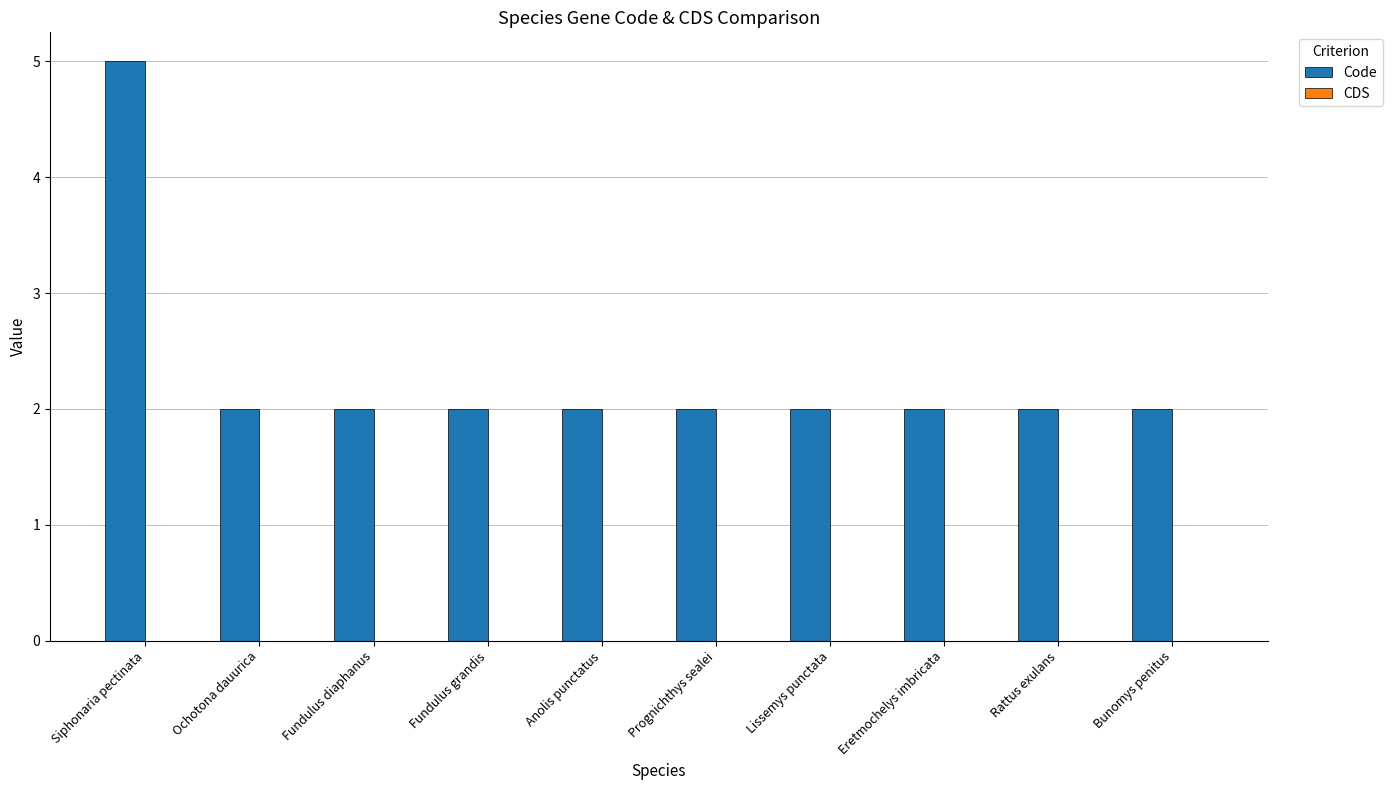

Is it true that the value at Lissemys punctata is 3?

False